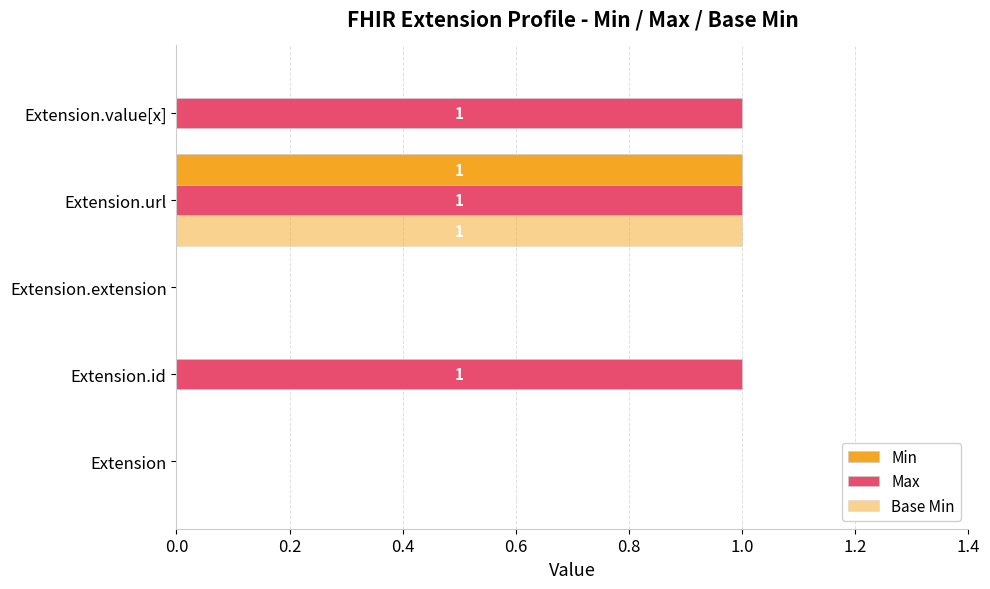

Count the number of categories in the chart.

5